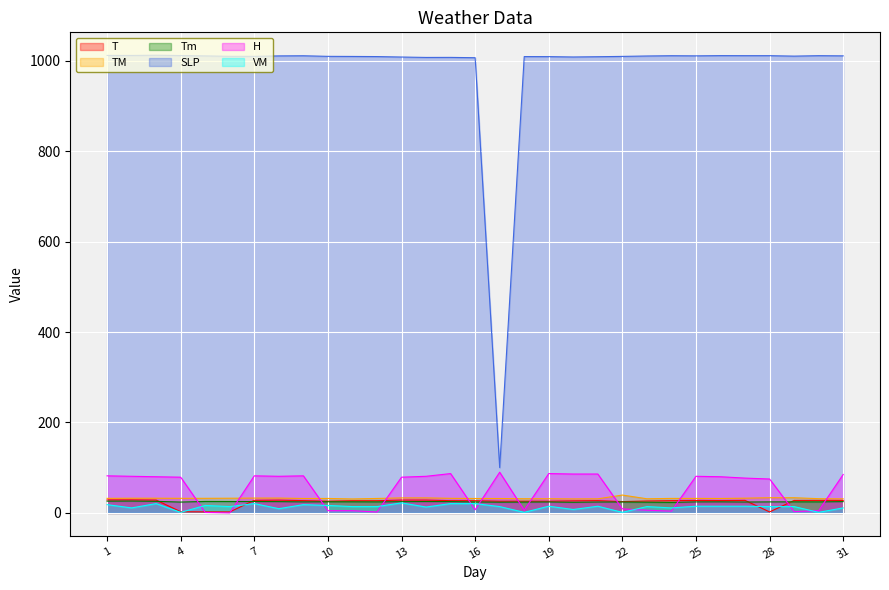

How many lines are shown in the chart?

6